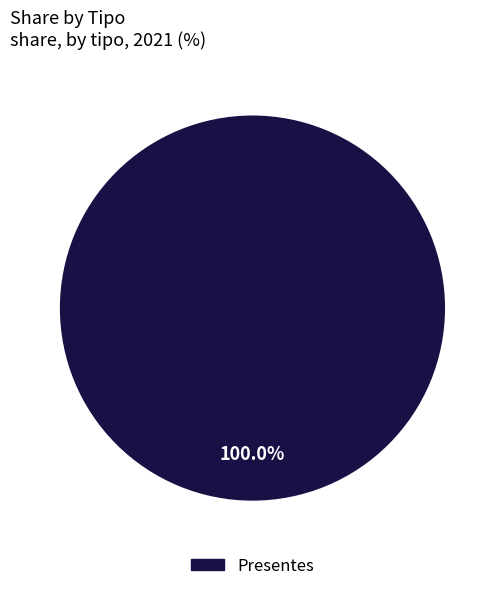

Which category accounts for the majority?

Presentes